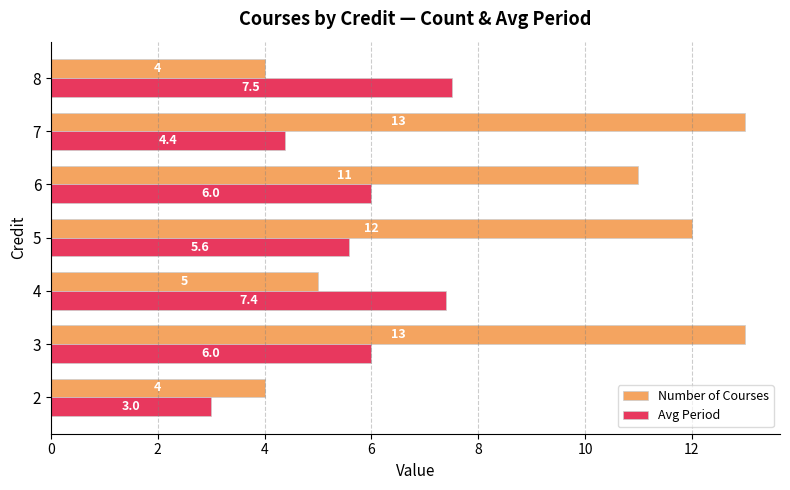

What is the difference between the second highest and minimum values in the Avg Period series?

4.4